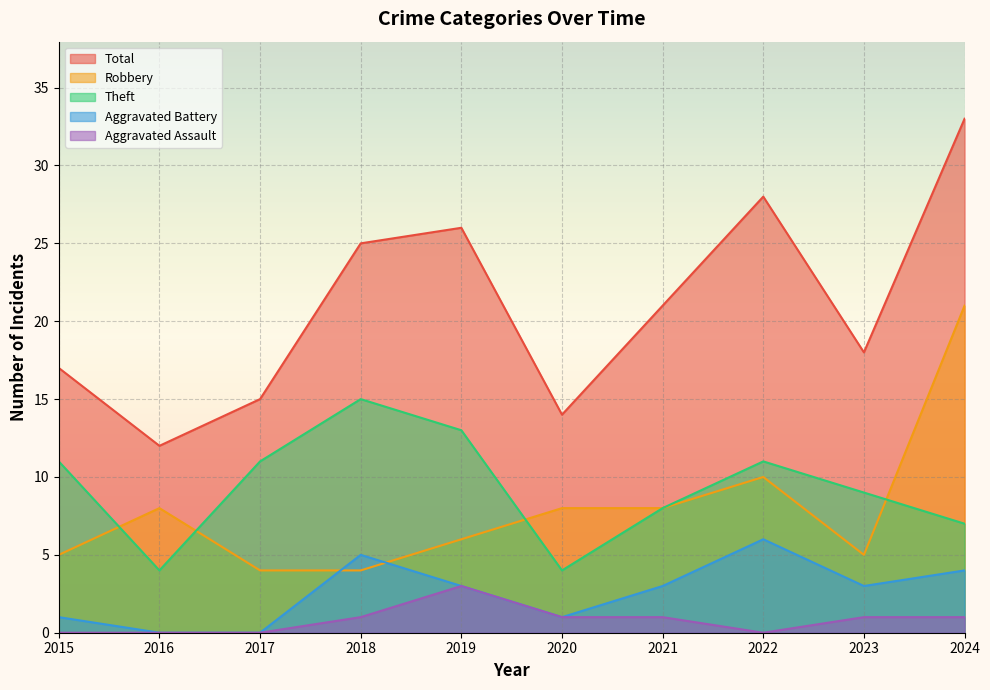

Is it true that Robbery equals 2 at 2021?

False